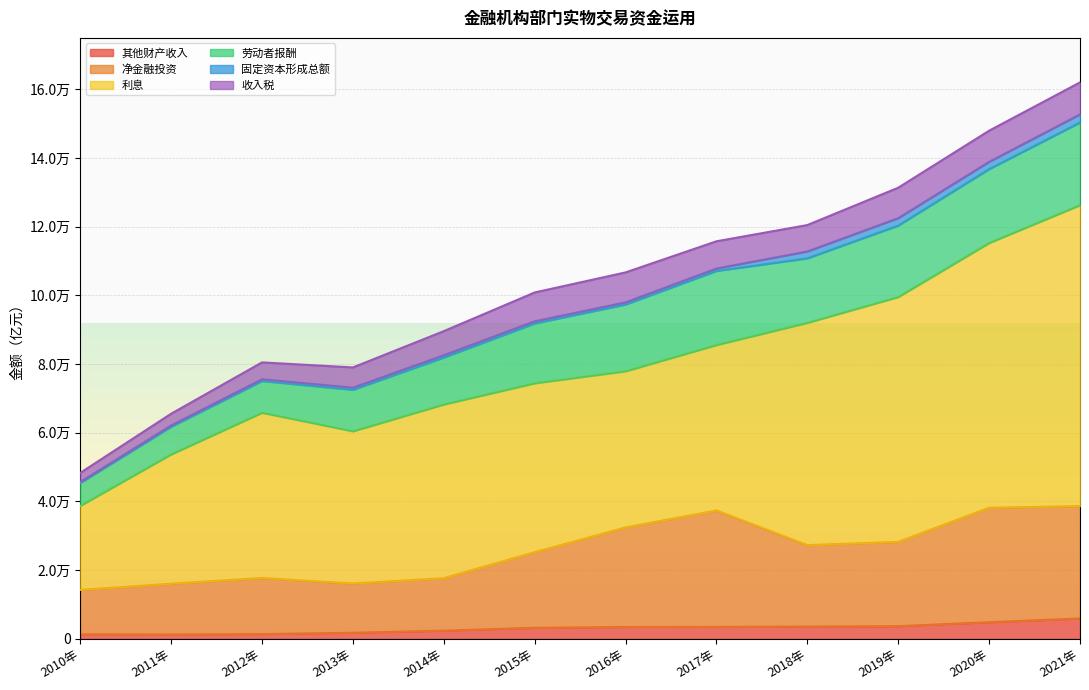

What is the sum of all 收入税 values?

83867.2